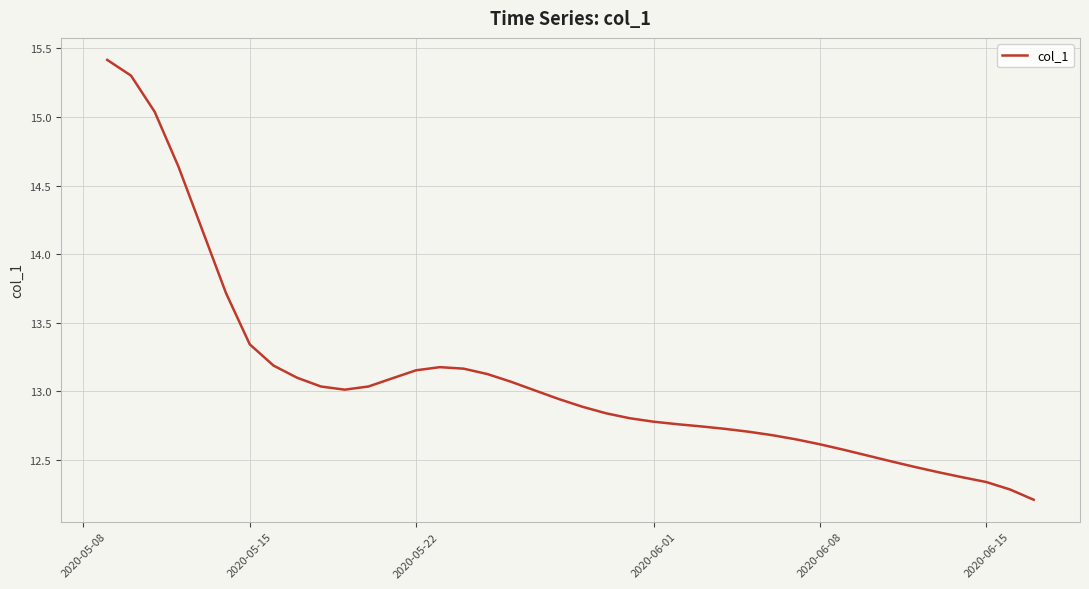

What is the average value?

13.1